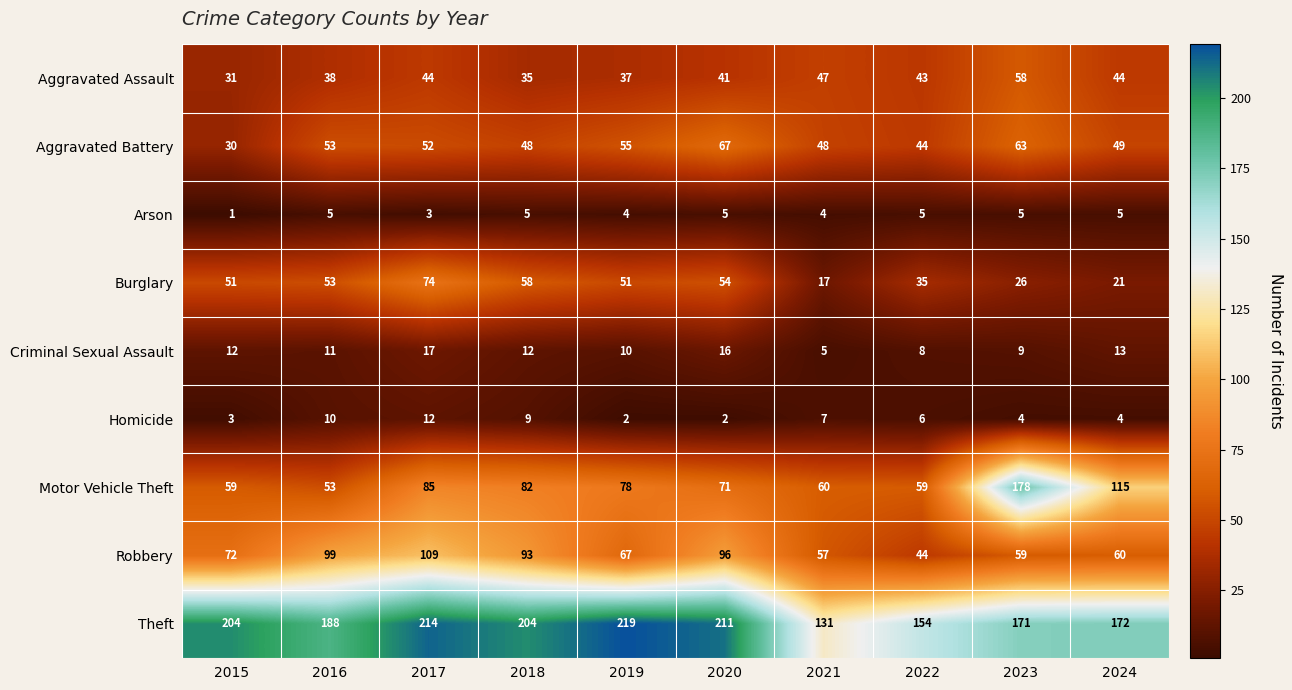

The value of Homicide at 2015 is 3. True or false?

True